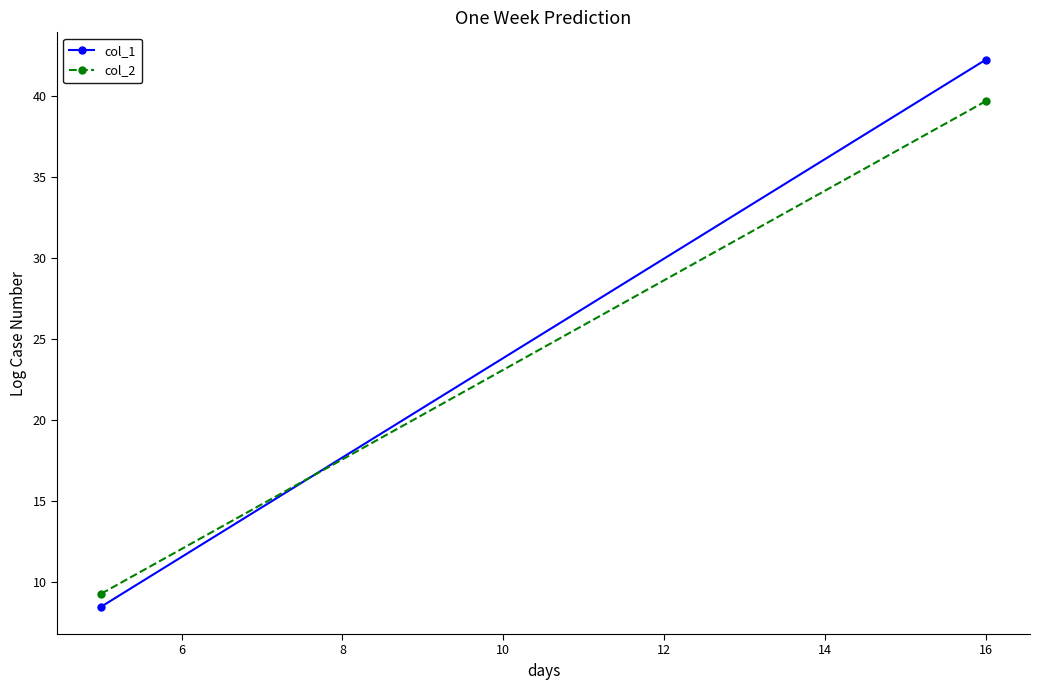

Between 4 and 6, which series saw the biggest shift?

col_1